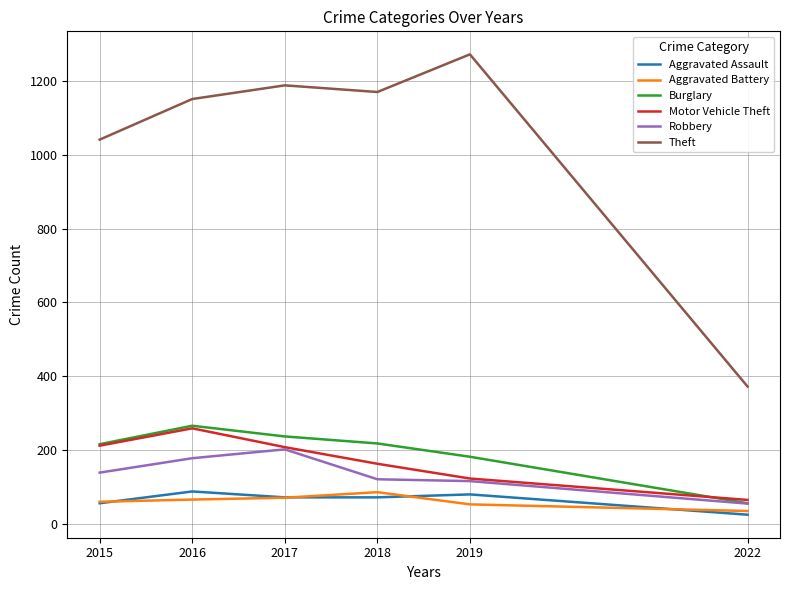

At which category does the chart reach its peak across all series?

2019